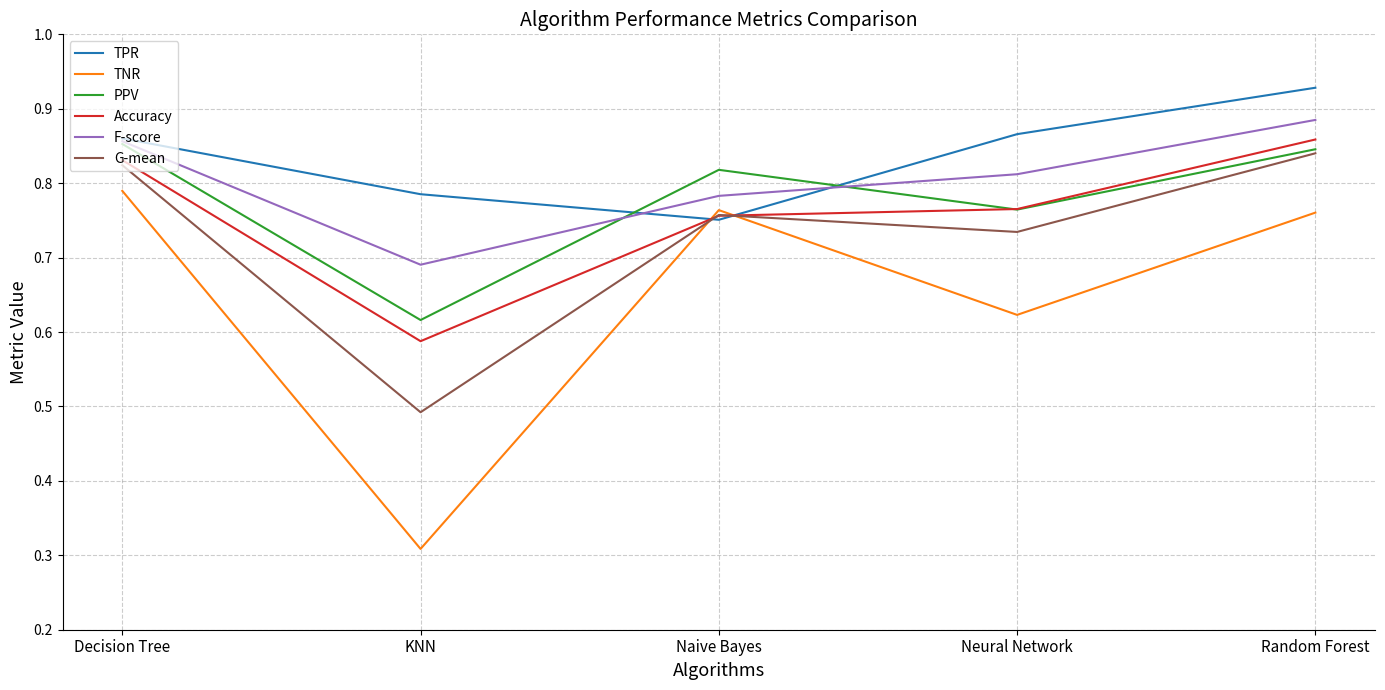

Which series has the widest spread of values?

TNR